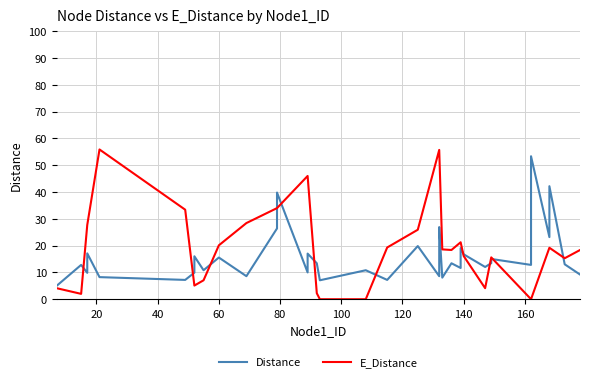

What is the greatest value displayed?

55.9